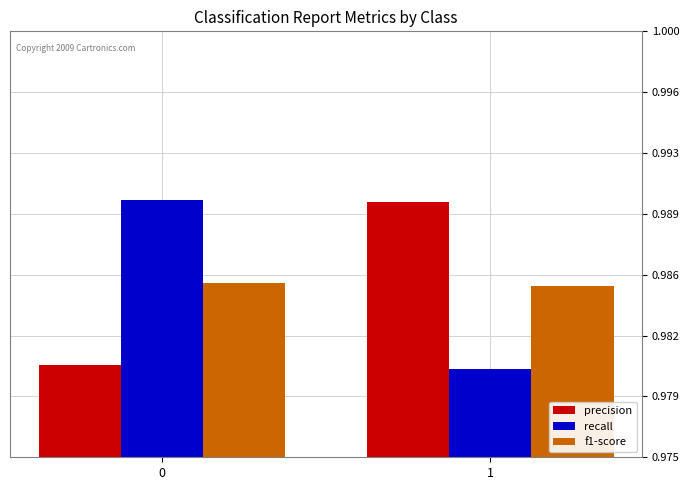

What is the lowest value of the precision series?

1.0